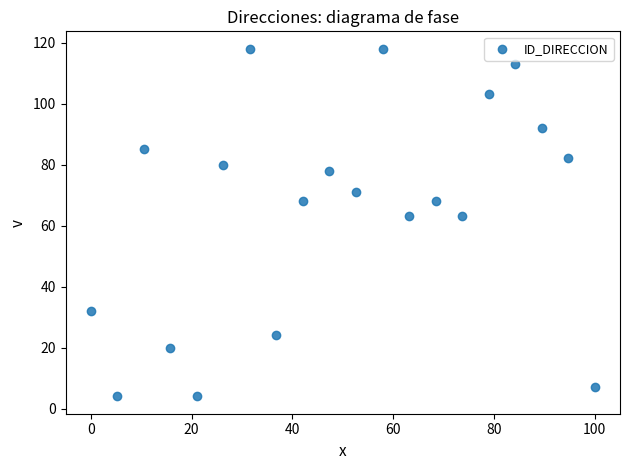

What is the range of Y values (max minus min)?

114